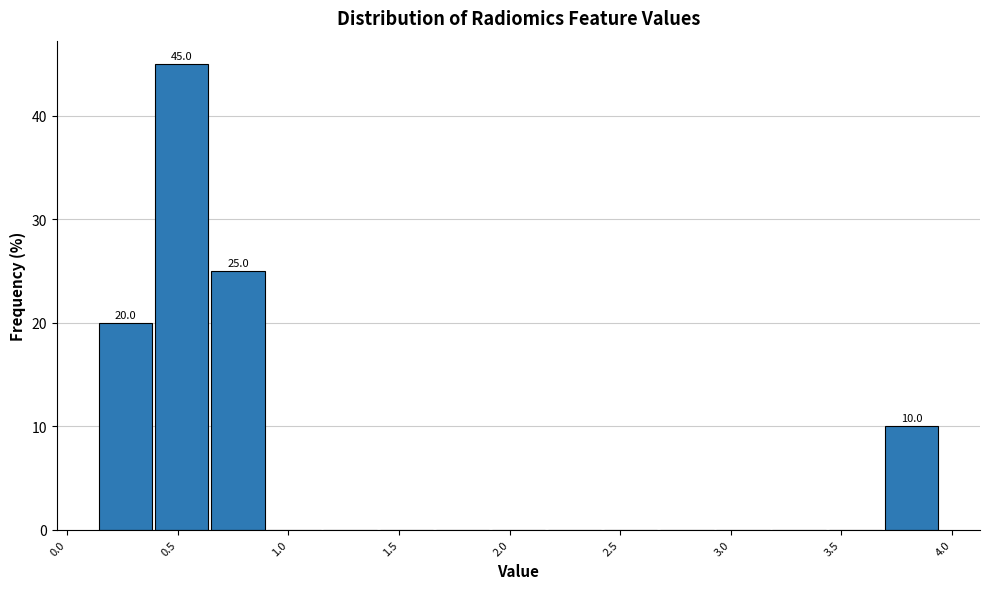

Over which range of the x-axis is the bar tallest?

0.40 to 0.65